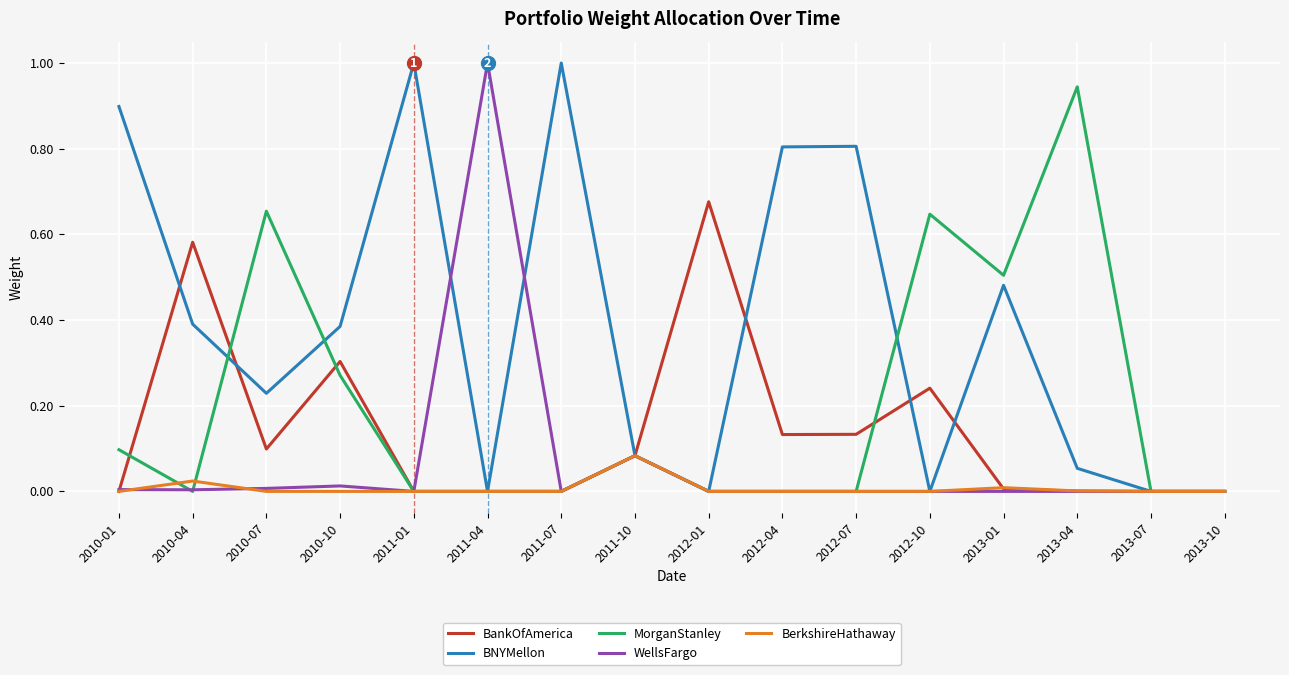

Which series changed the most between 2013-01 and 2013-07?

MorganStanley